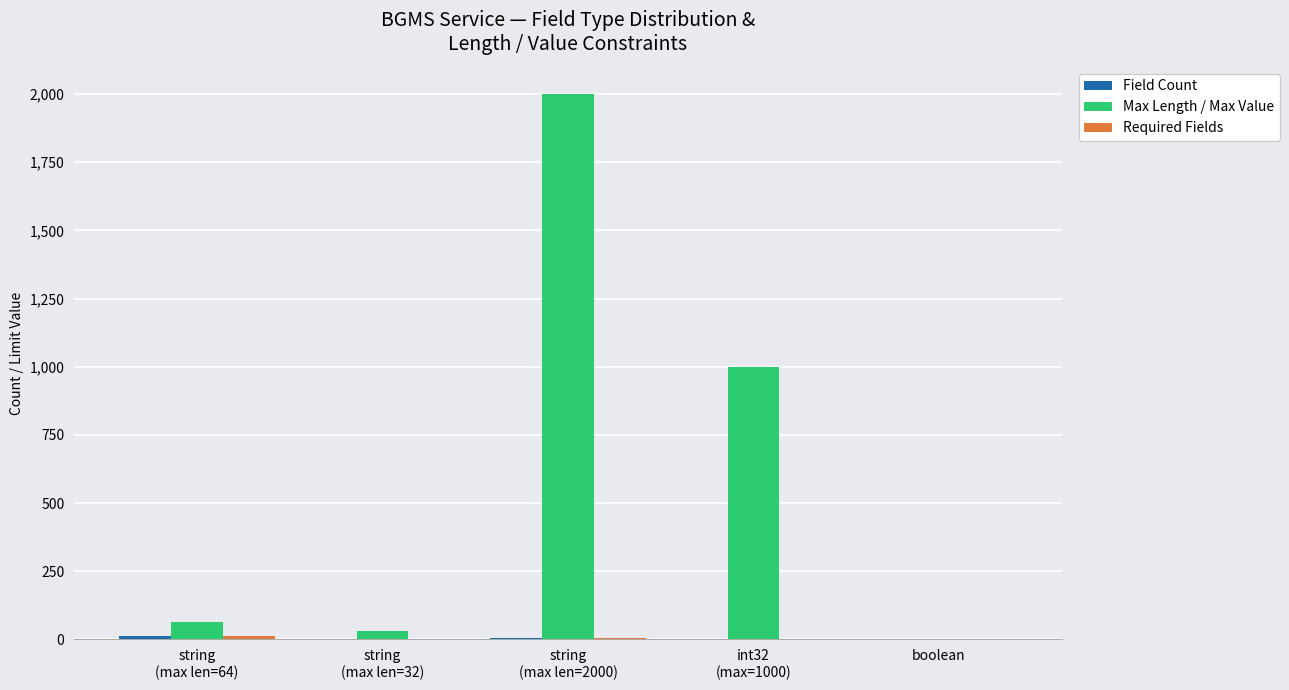

How many groups of bars are there?

5